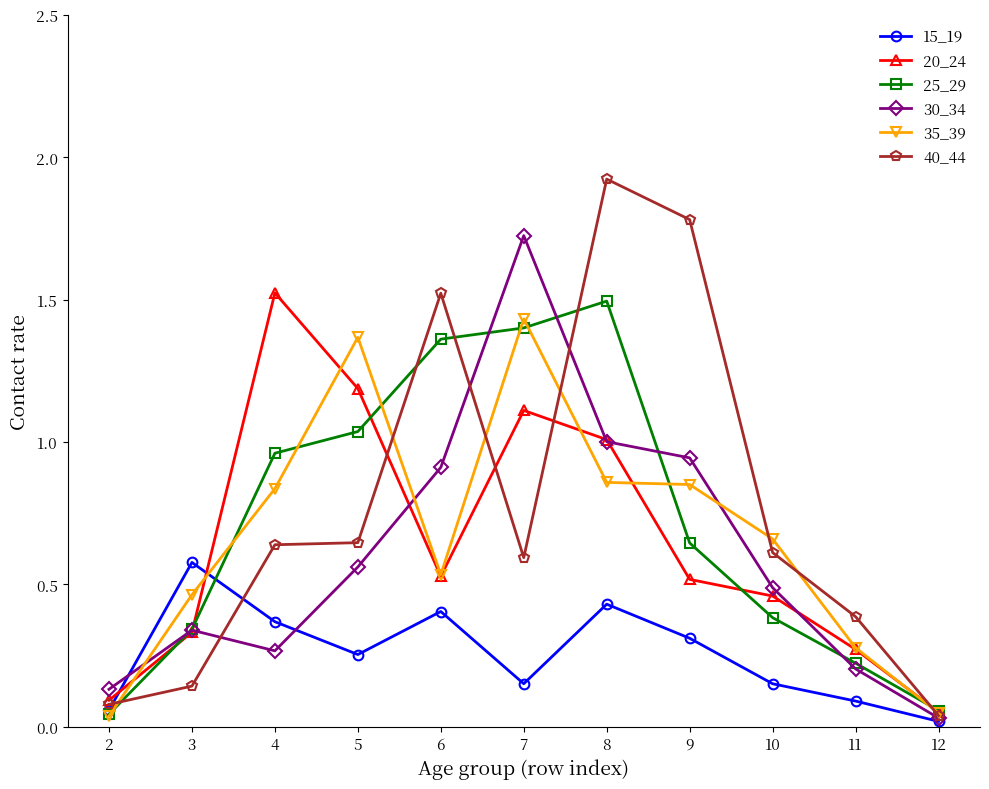

The 15_19 series shows 0.1 at 3. True or false?

False